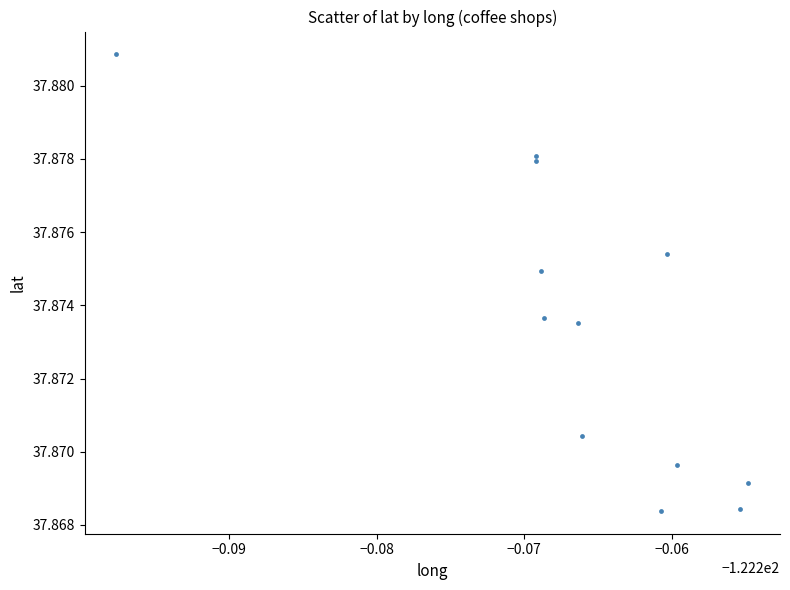

What is the average X value?

-122.3